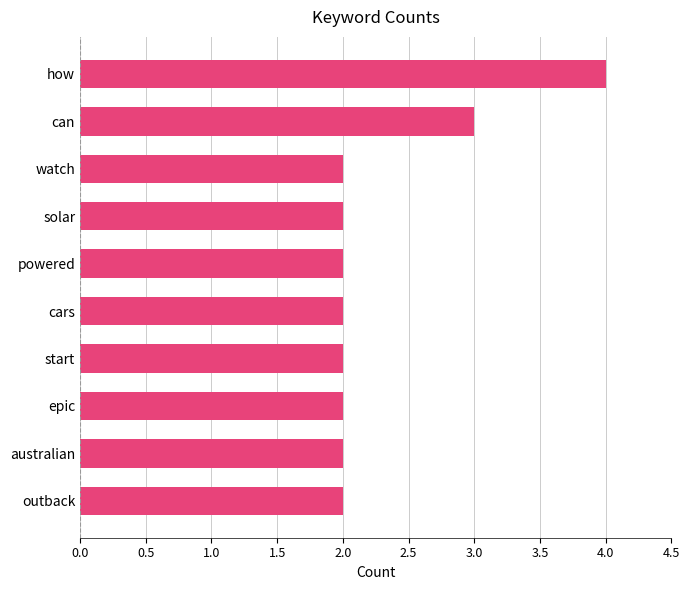

What position from the bottom is outback?

1